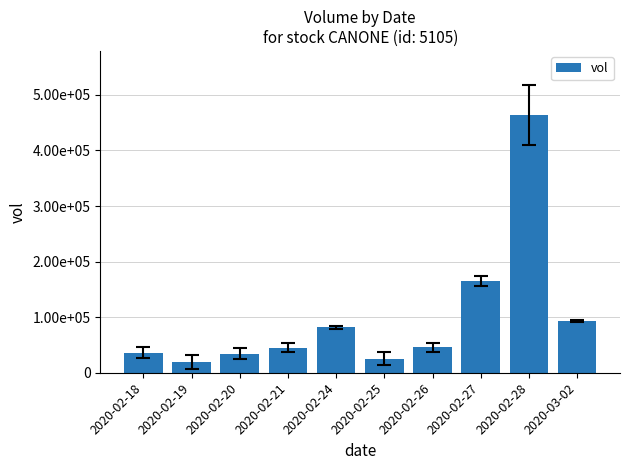

Does the chart contain any negative values?

No